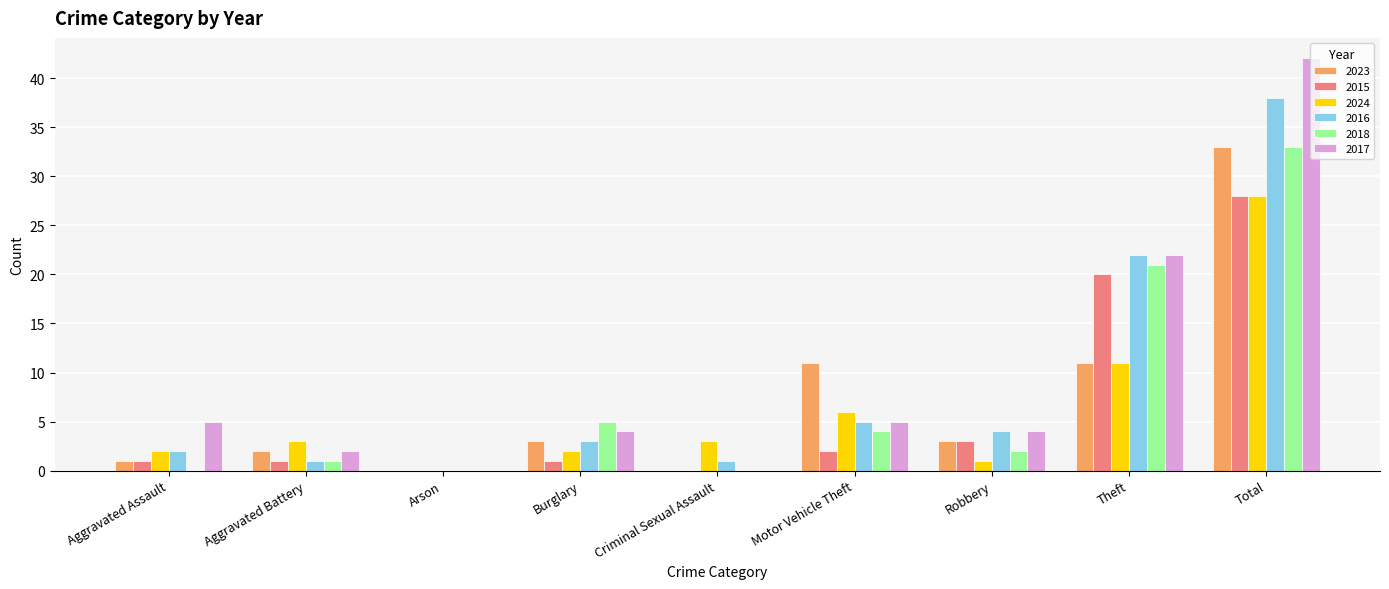

What is the difference between the 2018 values at Total and Arson?

33